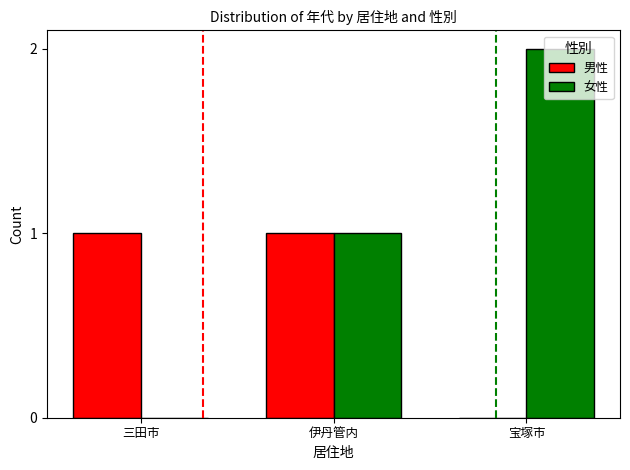

Which series has the largest total across all categories?

女性